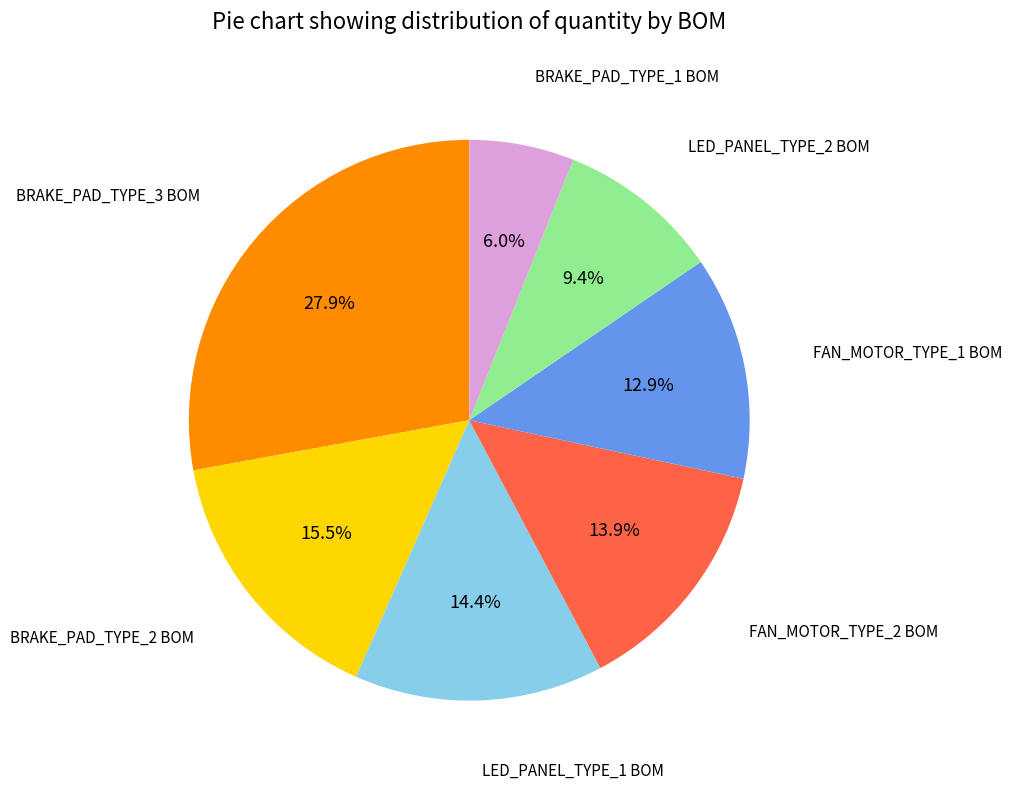

Does any single category account for the majority?

No